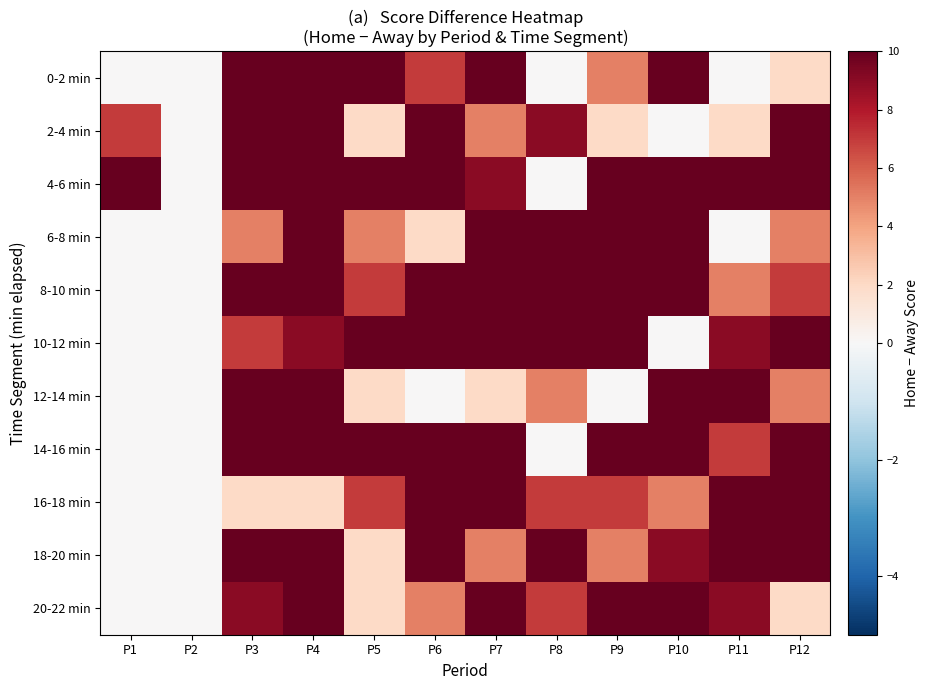

At P11, list the series in order from smallest to largest.

0-2 min, 6-8 min, 2-4 min, 8-10 min, 14-16 min, 10-12 min, 20-22 min, 4-6 min, 12-14 min, 16-18 min, 18-20 min